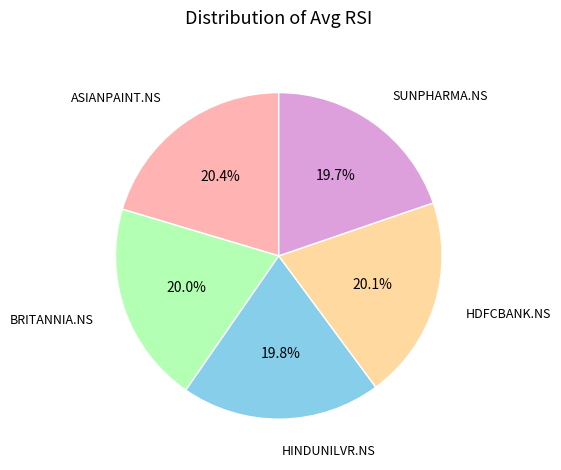

To the nearest percent, what is the difference between the largest and smallest slice percentages?

1%